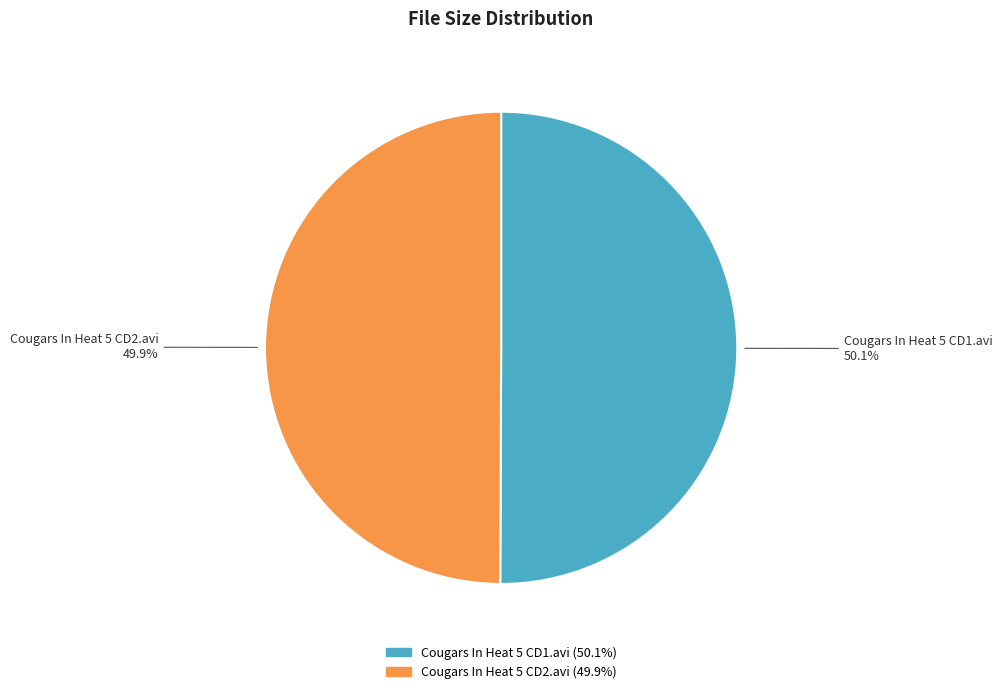

To the nearest percent, what percentage of the pie is Cougars In Heat 5 CD1.avi?

50%